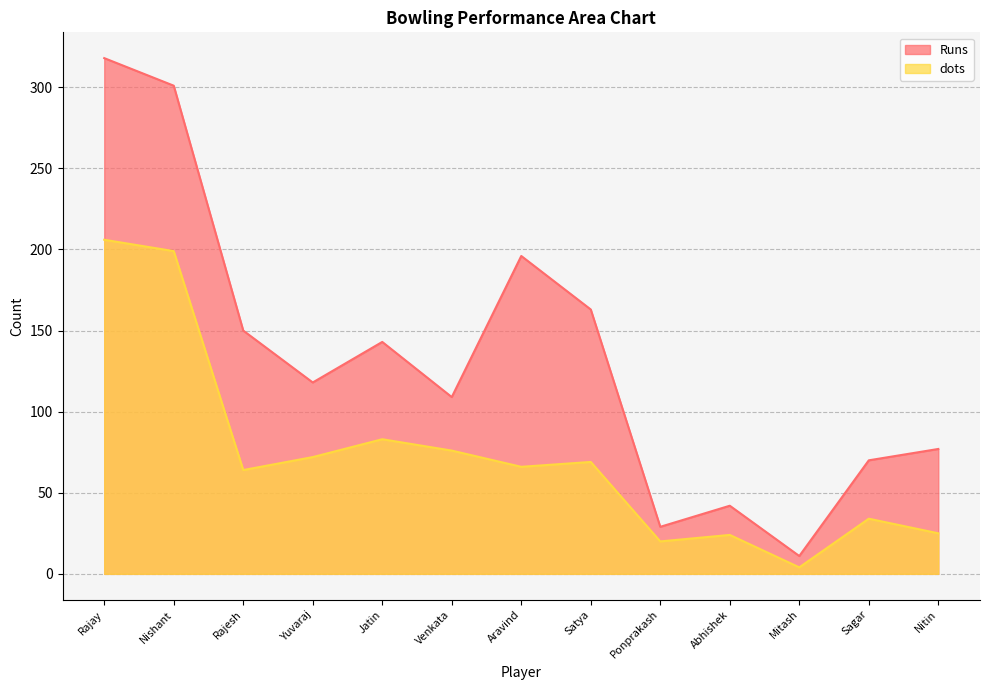

How many categories are shown in the chart?

13